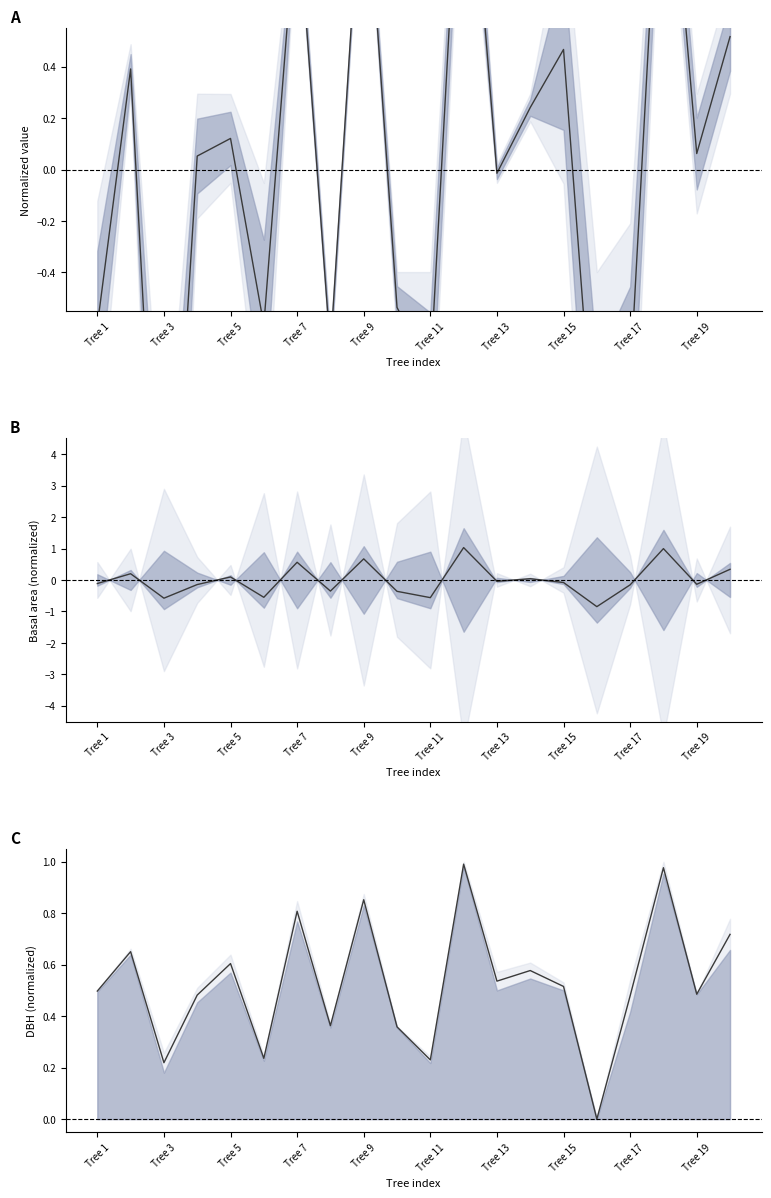

What is the sum of all mean dbh norm values?

10.6